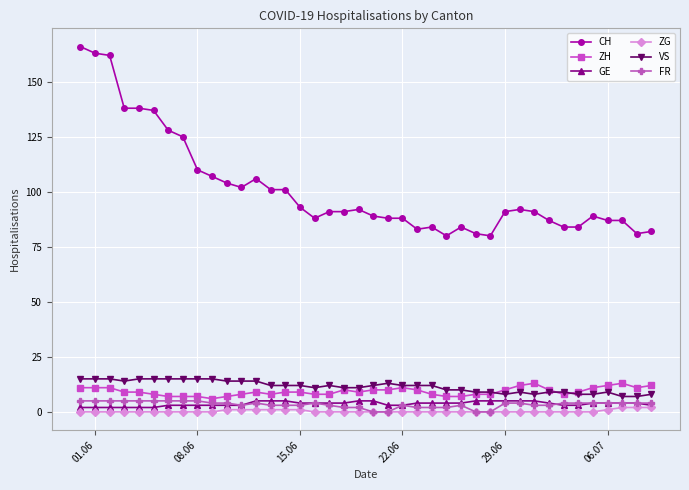

True or false: FR has more than 1 interior local peaks.

True